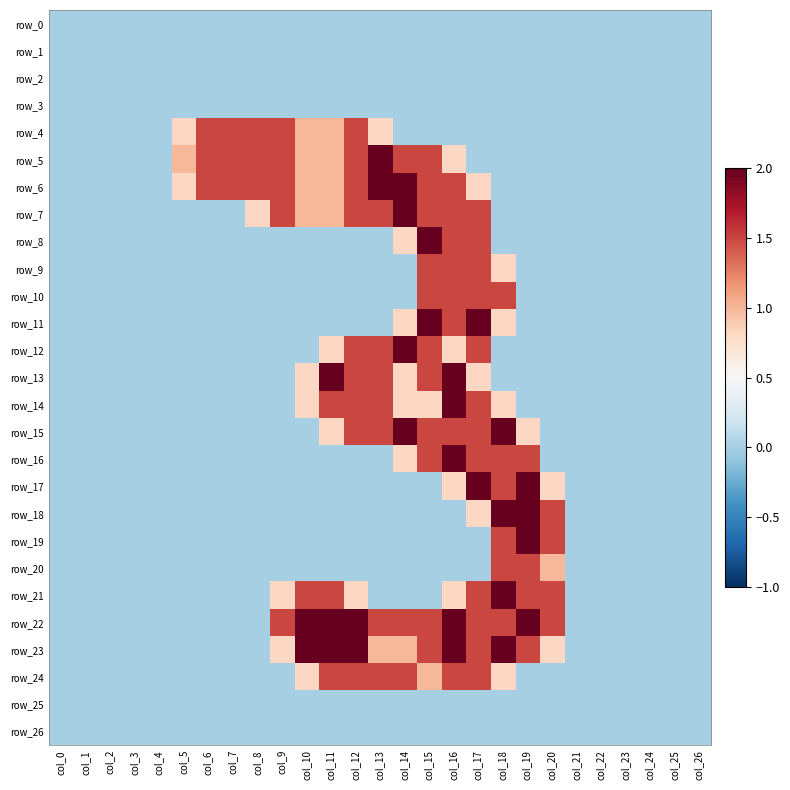

Reading left to right, what are all the values shown in this chart?

row_0: col_0=0.0	col_1=0.0	col_2=0.0	col_3=0.0	col_4=0.0	col_5=0.0	col_6=0.0	col_7=0.0	col_8=0.0	col_9=0.0	col_10=0.0	col_11=0.0	col_12=0.0	col_13=0.0	col_14=0.0	col_15=0.0	col_16=0.0	col_17=0.0	col_18=0.0	col_19=0.0	col_20=0.0	col_21=0.0	col_22=0.0	col_23=0.0	col_24=0.0	col_25=0.0	col_26=0.0
row_1: col_0=0.0	col_1=0.0	col_2=0.0	col_3=0.0	col_4=0.0	col_5=0.0	col_6=0.0	col_7=0.0	col_8=0.0	col_9=0.0	col_10=0.0	col_11=0.0	col_12=0.0	col_13=0.0	col_14=0.0	col_15=0.0	col_16=0.0	col_17=0.0	col_18=0.0	col_19=0.0	col_20=0.0	col_21=0.0	col_22=0.0	col_23=0.0	col_24=0.0	col_25=0.0	col_26=0.0
row_2: col_0=0.0	col_1=0.0	col_2=0.0	col_3=0.0	col_4=0.0	col_5=0.0	col_6=0.0	col_7=0.0	col_8=0.0	col_9=0.0	col_10=0.0	col_11=0.0	col_12=0.0	col_13=0.0	col_14=0.0	col_15=0.0	col_16=0.0	col_17=0.0	col_18=0.0	col_19=0.0	col_20=0.0	col_21=0.0	col_22=0.0	col_23=0.0	col_24=0.0	col_25=0.0	col_26=0.0
row_3: col_0=0.0	col_1=0.0	col_2=0.0	col_3=0.0	col_4=0.0	col_5=0.0	col_6=0.0	col_7=0.0	col_8=0.0	col_9=0.0	col_10=0.0	col_11=0.0	col_12=0.0	col_13=0.0	col_14=0.0	col_15=0.0	col_16=0.0	col_17=0.0	col_18=0.0	col_19=0.0	col_20=0.0	col_21=0.0	col_22=0.0	col_23=0.0	col_24=0.0	col_25=0.0	col_26=0.0
row_4: col_0=0.0	col_1=0.0	col_2=0.0	col_3=0.0	col_4=0.0	col_5=0.8	col_6=1.5	col_7=1.5	col_8=1.5	col_9=1.5	col_10=1.0	col_11=1.0	col_12=1.5	col_13=0.8	col_14=0.0	col_15=0.0	col_16=0.0	col_17=0.0	col_18=0.0	col_19=0.0	col_20=0.0	col_21=0.0	col_22=0.0	col_23=0.0	col_24=0.0	col_25=0.0	col_26=0.0
row_5: col_0=0.0	col_1=0.0	col_2=0.0	col_3=0.0	col_4=0.0	col_5=1.0	col_6=1.5	col_7=1.5	col_8=1.5	col_9=1.5	col_10=1.0	col_11=1.0	col_12=1.5	col_13=2.0	col_14=1.5	col_15=1.5	col_16=0.8	col_17=0.0	col_18=0.0	col_19=0.0	col_20=0.0	col_21=0.0	col_22=0.0	col_23=0.0	col_24=0.0	col_25=0.0	col_26=0.0
row_6: col_0=0.0	col_1=0.0	col_2=0.0	col_3=0.0	col_4=0.0	col_5=0.8	col_6=1.5	col_7=1.5	col_8=1.5	col_9=1.5	col_10=1.0	col_11=1.0	col_12=1.5	col_13=2.0	col_14=2.0	col_15=1.5	col_16=1.5	col_17=0.8	col_18=0.0	col_19=0.0	col_20=0.0	col_21=0.0	col_22=0.0	col_23=0.0	col_24=0.0	col_25=0.0	col_26=0.0
row_7: col_0=0.0	col_1=0.0	col_2=0.0	col_3=0.0	col_4=0.0	col_5=0.0	col_6=0.0	col_7=0.0	col_8=0.8	col_9=1.5	col_10=1.0	col_11=1.0	col_12=1.5	col_13=1.5	col_14=2.0	col_15=1.5	col_16=1.5	col_17=1.5	col_18=0.0	col_19=0.0	col_20=0.0	col_21=0.0	col_22=0.0	col_23=0.0	col_24=0.0	col_25=0.0	col_26=0.0
row_8: col_0=0.0	col_1=0.0	col_2=0.0	col_3=0.0	col_4=0.0	col_5=0.0	col_6=0.0	col_7=0.0	col_8=0.0	col_9=0.0	col_10=0.0	col_11=0.0	col_12=0.0	col_13=0.0	col_14=0.8	col_15=2.0	col_16=1.5	col_17=1.5	col_18=0.0	col_19=0.0	col_20=0.0	col_21=0.0	col_22=0.0	col_23=0.0	col_24=0.0	col_25=0.0	col_26=0.0
row_9: col_0=0.0	col_1=0.0	col_2=0.0	col_3=0.0	col_4=0.0	col_5=0.0	col_6=0.0	col_7=0.0	col_8=0.0	col_9=0.0	col_10=0.0	col_11=0.0	col_12=0.0	col_13=0.0	col_14=0.0	col_15=1.5	col_16=1.5	col_17=1.5	col_18=0.8	col_19=0.0	col_20=0.0	col_21=0.0	col_22=0.0	col_23=0.0	col_24=0.0	col_25=0.0	col_26=0.0
row_10: col_0=0.0	col_1=0.0	col_2=0.0	col_3=0.0	col_4=0.0	col_5=0.0	col_6=0.0	col_7=0.0	col_8=0.0	col_9=0.0	col_10=0.0	col_11=0.0	col_12=0.0	col_13=0.0	col_14=0.0	col_15=1.5	col_16=1.5	col_17=1.5	col_18=1.5	col_19=0.0	col_20=0.0	col_21=0.0	col_22=0.0	col_23=0.0	col_24=0.0	col_25=0.0	col_26=0.0
row_11: col_0=0.0	col_1=0.0	col_2=0.0	col_3=0.0	col_4=0.0	col_5=0.0	col_6=0.0	col_7=0.0	col_8=0.0	col_9=0.0	col_10=0.0	col_11=0.0	col_12=0.0	col_13=0.0	col_14=0.8	col_15=2.0	col_16=1.5	col_17=2.0	col_18=0.8	col_19=0.0	col_20=0.0	col_21=0.0	col_22=0.0	col_23=0.0	col_24=0.0	col_25=0.0	col_26=0.0
row_12: col_0=0.0	col_1=0.0	col_2=0.0	col_3=0.0	col_4=0.0	col_5=0.0	col_6=0.0	col_7=0.0	col_8=0.0	col_9=0.0	col_10=0.0	col_11=0.8	col_12=1.5	col_13=1.5	col_14=2.0	col_15=1.5	col_16=0.8	col_17=1.5	col_18=0.0	col_19=0.0	col_20=0.0	col_21=0.0	col_22=0.0	col_23=0.0	col_24=0.0	col_25=0.0	col_26=0.0
row_13: col_0=0.0	col_1=0.0	col_2=0.0	col_3=0.0	col_4=0.0	col_5=0.0	col_6=0.0	col_7=0.0	col_8=0.0	col_9=0.0	col_10=0.8	col_11=2.0	col_12=1.5	col_13=1.5	col_14=0.8	col_15=1.5	col_16=2.0	col_17=0.8	col_18=0.0	col_19=0.0	col_20=0.0	col_21=0.0	col_22=0.0	col_23=0.0	col_24=0.0	col_25=0.0	col_26=0.0
row_14: col_0=0.0	col_1=0.0	col_2=0.0	col_3=0.0	col_4=0.0	col_5=0.0	col_6=0.0	col_7=0.0	col_8=0.0	col_9=0.0	col_10=0.8	col_11=1.5	col_12=1.5	col_13=1.5	col_14=0.8	col_15=0.8	col_16=2.0	col_17=1.5	col_18=0.8	col_19=0.0	col_20=0.0	col_21=0.0	col_22=0.0	col_23=0.0	col_24=0.0	col_25=0.0	col_26=0.0
row_15: col_0=0.0	col_1=0.0	col_2=0.0	col_3=0.0	col_4=0.0	col_5=0.0	col_6=0.0	col_7=0.0	col_8=0.0	col_9=0.0	col_10=0.0	col_11=0.8	col_12=1.5	col_13=1.5	col_14=2.0	col_15=1.5	col_16=1.5	col_17=1.5	col_18=2.0	col_19=0.8	col_20=0.0	col_21=0.0	col_22=0.0	col_23=0.0	col_24=0.0	col_25=0.0	col_26=0.0
row_16: col_0=0.0	col_1=0.0	col_2=0.0	col_3=0.0	col_4=0.0	col_5=0.0	col_6=0.0	col_7=0.0	col_8=0.0	col_9=0.0	col_10=0.0	col_11=0.0	col_12=0.0	col_13=0.0	col_14=0.8	col_15=1.5	col_16=2.0	col_17=1.5	col_18=1.5	col_19=1.5	col_20=0.0	col_21=0.0	col_22=0.0	col_23=0.0	col_24=0.0	col_25=0.0	col_26=0.0
row_17: col_0=0.0	col_1=0.0	col_2=0.0	col_3=0.0	col_4=0.0	col_5=0.0	col_6=0.0	col_7=0.0	col_8=0.0	col_9=0.0	col_10=0.0	col_11=0.0	col_12=0.0	col_13=0.0	col_14=0.0	col_15=0.0	col_16=0.8	col_17=2.0	col_18=1.5	col_19=2.0	col_20=0.8	col_21=0.0	col_22=0.0	col_23=0.0	col_24=0.0	col_25=0.0	col_26=0.0
row_18: col_0=0.0	col_1=0.0	col_2=0.0	col_3=0.0	col_4=0.0	col_5=0.0	col_6=0.0	col_7=0.0	col_8=0.0	col_9=0.0	col_10=0.0	col_11=0.0	col_12=0.0	col_13=0.0	col_14=0.0	col_15=0.0	col_16=0.0	col_17=0.8	col_18=2.0	col_19=2.0	col_20=1.5	col_21=0.0	col_22=0.0	col_23=0.0	col_24=0.0	col_25=0.0	col_26=0.0
row_19: col_0=0.0	col_1=0.0	col_2=0.0	col_3=0.0	col_4=0.0	col_5=0.0	col_6=0.0	col_7=0.0	col_8=0.0	col_9=0.0	col_10=0.0	col_11=0.0	col_12=0.0	col_13=0.0	col_14=0.0	col_15=0.0	col_16=0.0	col_17=0.0	col_18=1.5	col_19=2.0	col_20=1.5	col_21=0.0	col_22=0.0	col_23=0.0	col_24=0.0	col_25=0.0	col_26=0.0
row_20: col_0=0.0	col_1=0.0	col_2=0.0	col_3=0.0	col_4=0.0	col_5=0.0	col_6=0.0	col_7=0.0	col_8=0.0	col_9=0.0	col_10=0.0	col_11=0.0	col_12=0.0	col_13=0.0	col_14=0.0	col_15=0.0	col_16=0.0	col_17=0.0	col_18=1.5	col_19=1.5	col_20=1.0	col_21=0.0	col_22=0.0	col_23=0.0	col_24=0.0	col_25=0.0	col_26=0.0
row_21: col_0=0.0	col_1=0.0	col_2=0.0	col_3=0.0	col_4=0.0	col_5=0.0	col_6=0.0	col_7=0.0	col_8=0.0	col_9=0.8	col_10=1.5	col_11=1.5	col_12=0.8	col_13=0.0	col_14=0.0	col_15=0.0	col_16=0.8	col_17=1.5	col_18=2.0	col_19=1.5	col_20=1.5	col_21=0.0	col_22=0.0	col_23=0.0	col_24=0.0	col_25=0.0	col_26=0.0
row_22: col_0=0.0	col_1=0.0	col_2=0.0	col_3=0.0	col_4=0.0	col_5=0.0	col_6=0.0	col_7=0.0	col_8=0.0	col_9=1.5	col_10=2.0	col_11=2.0	col_12=2.0	col_13=1.5	col_14=1.5	col_15=1.5	col_16=2.0	col_17=1.5	col_18=1.5	col_19=2.0	col_20=1.5	col_21=0.0	col_22=0.0	col_23=0.0	col_24=0.0	col_25=0.0	col_26=0.0
row_23: col_0=0.0	col_1=0.0	col_2=0.0	col_3=0.0	col_4=0.0	col_5=0.0	col_6=0.0	col_7=0.0	col_8=0.0	col_9=0.8	col_10=2.0	col_11=2.0	col_12=2.0	col_13=1.0	col_14=1.0	col_15=1.5	col_16=2.0	col_17=1.5	col_18=2.0	col_19=1.5	col_20=0.8	col_21=0.0	col_22=0.0	col_23=0.0	col_24=0.0	col_25=0.0	col_26=0.0
row_24: col_0=0.0	col_1=0.0	col_2=0.0	col_3=0.0	col_4=0.0	col_5=0.0	col_6=0.0	col_7=0.0	col_8=0.0	col_9=0.0	col_10=0.8	col_11=1.5	col_12=1.5	col_13=1.5	col_14=1.5	col_15=1.0	col_16=1.5	col_17=1.5	col_18=0.8	col_19=0.0	col_20=0.0	col_21=0.0	col_22=0.0	col_23=0.0	col_24=0.0	col_25=0.0	col_26=0.0
row_25: col_0=0.0	col_1=0.0	col_2=0.0	col_3=0.0	col_4=0.0	col_5=0.0	col_6=0.0	col_7=0.0	col_8=0.0	col_9=0.0	col_10=0.0	col_11=0.0	col_12=0.0	col_13=0.0	col_14=0.0	col_15=0.0	col_16=0.0	col_17=0.0	col_18=0.0	col_19=0.0	col_20=0.0	col_21=0.0	col_22=0.0	col_23=0.0	col_24=0.0	col_25=0.0	col_26=0.0
row_26: col_0=0.0	col_1=0.0	col_2=0.0	col_3=0.0	col_4=0.0	col_5=0.0	col_6=0.0	col_7=0.0	col_8=0.0	col_9=0.0	col_10=0.0	col_11=0.0	col_12=0.0	col_13=0.0	col_14=0.0	col_15=0.0	col_16=0.0	col_17=0.0	col_18=0.0	col_19=0.0	col_20=0.0	col_21=0.0	col_22=0.0	col_23=0.0	col_24=0.0	col_25=0.0	col_26=0.0